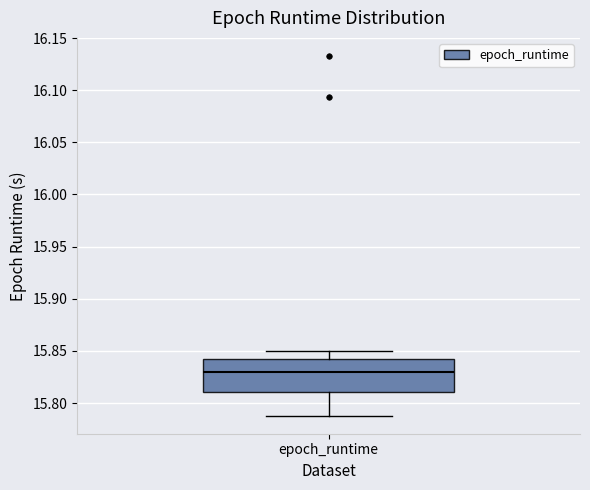

Read this box plot against the y-axis: the position of the median line, the range covered by the box, and the ends of both whiskers. The values are not printed on the chart, so give them approximately, as read against the axis.

median 15.830, box 15.810 to 15.845, whiskers 15.790 to 15.850